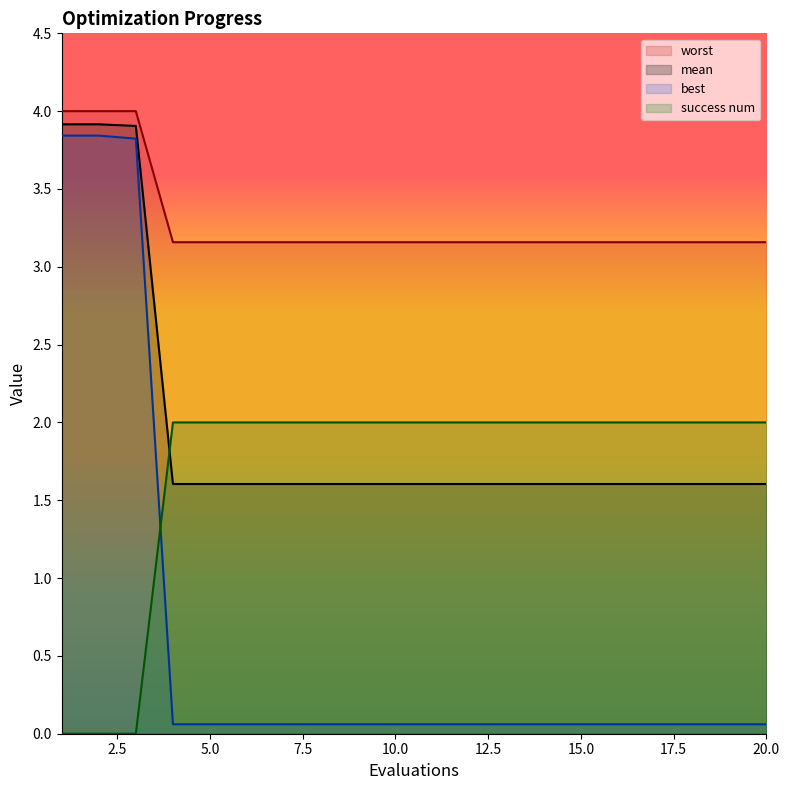

True or false: worst has a value of 4.0 at 1.

True